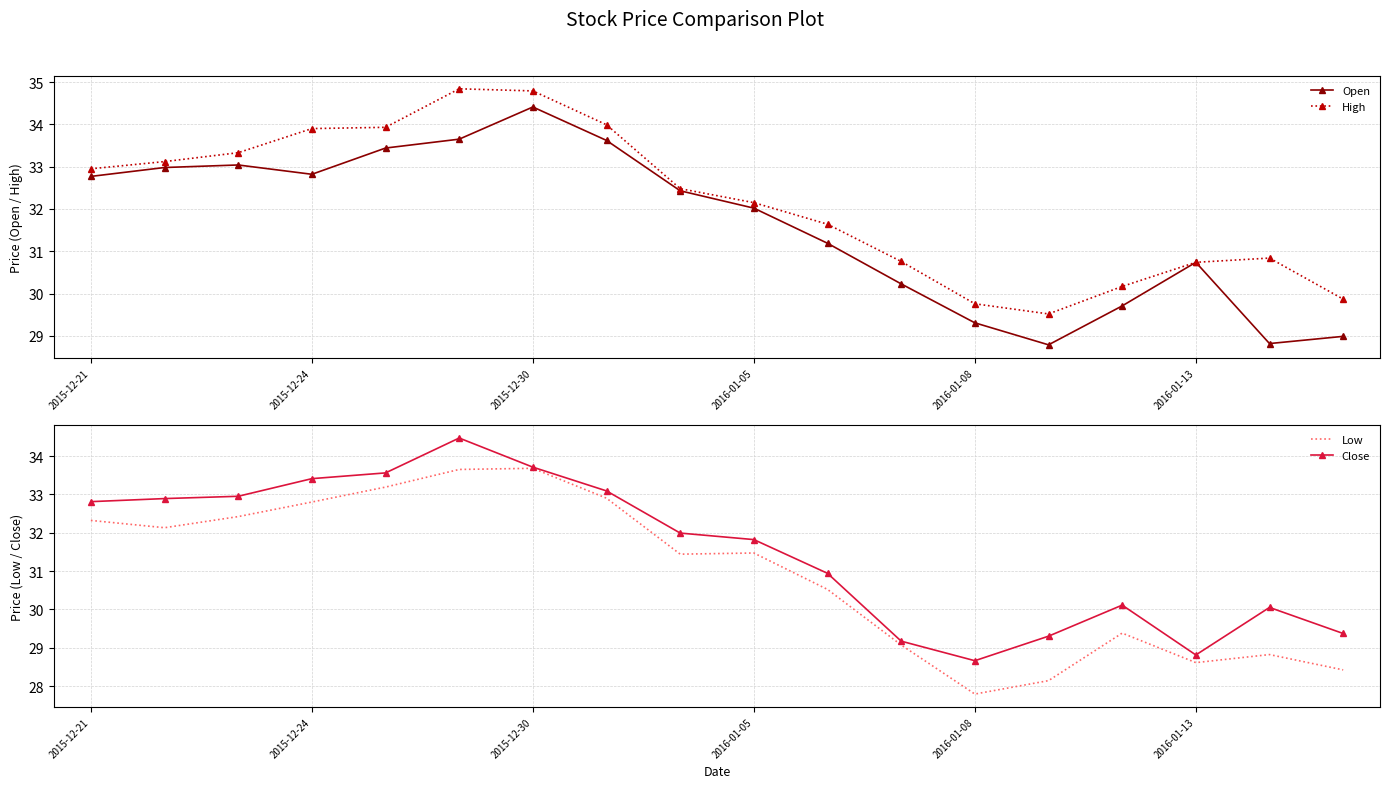

What is the sum of all Low values?

556.8